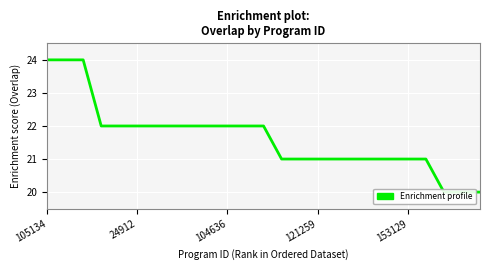

What is the difference between the maximum and minimum values?

4